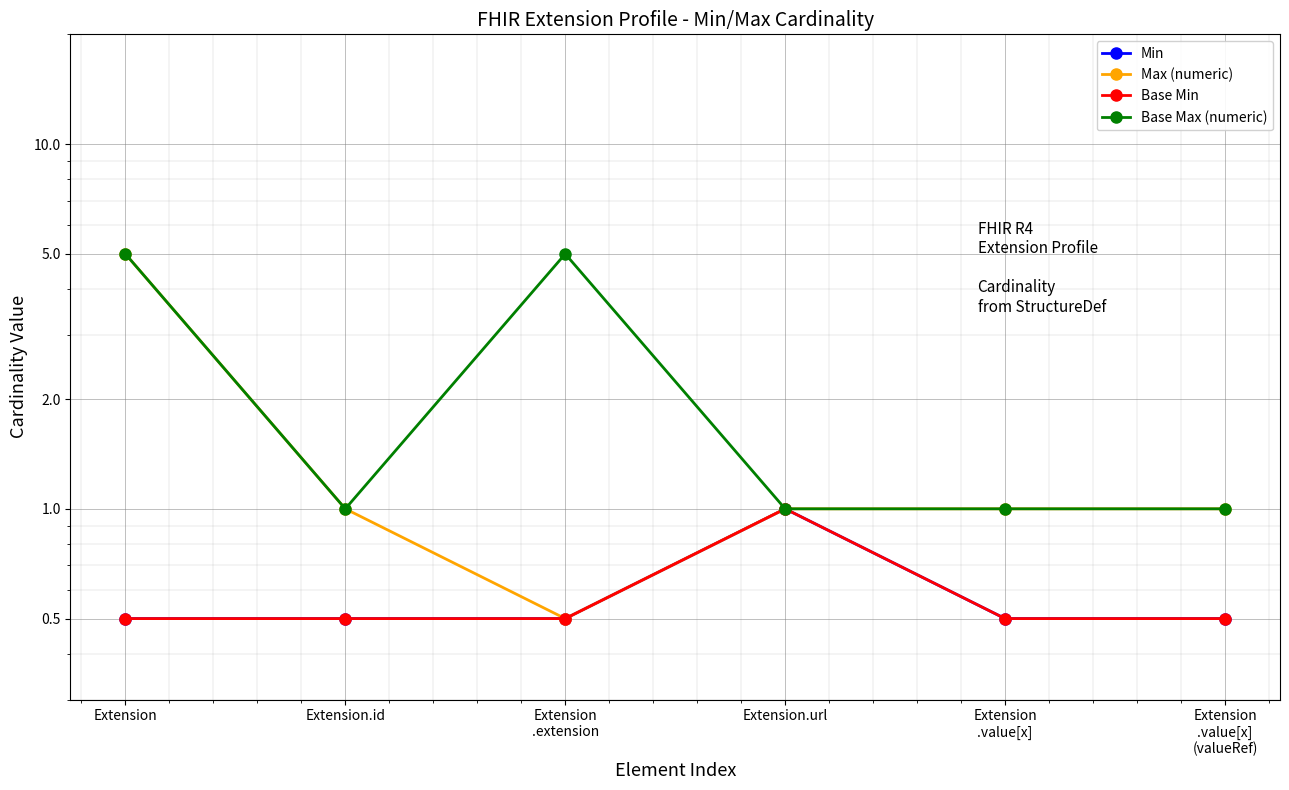

True or false: Min and Max (numeric) intersect in this chart.

False